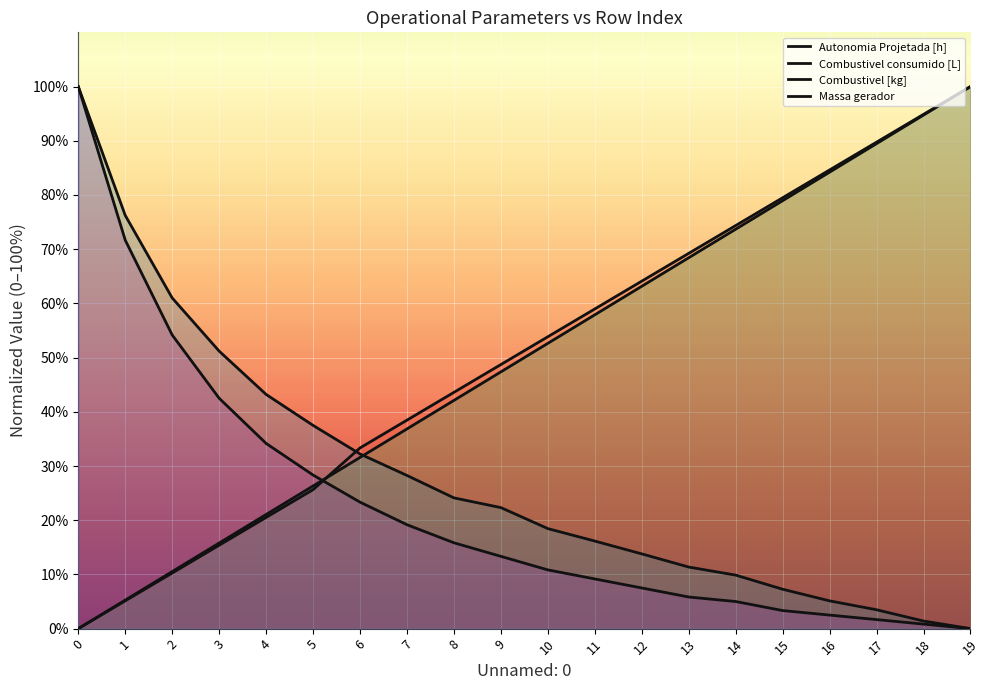

What is the spread (max minus min) of values at 0?

100.0